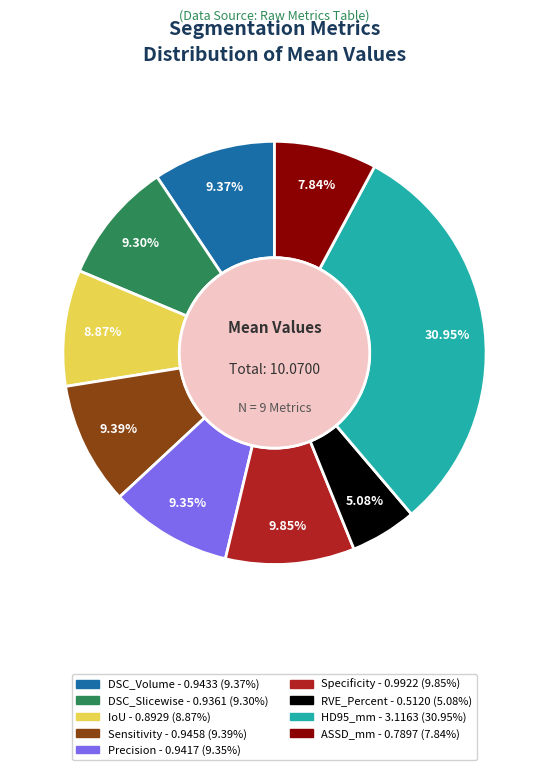

To the nearest percent, what is the combined percentage of Specificity and DSC_Slicewise?

19%